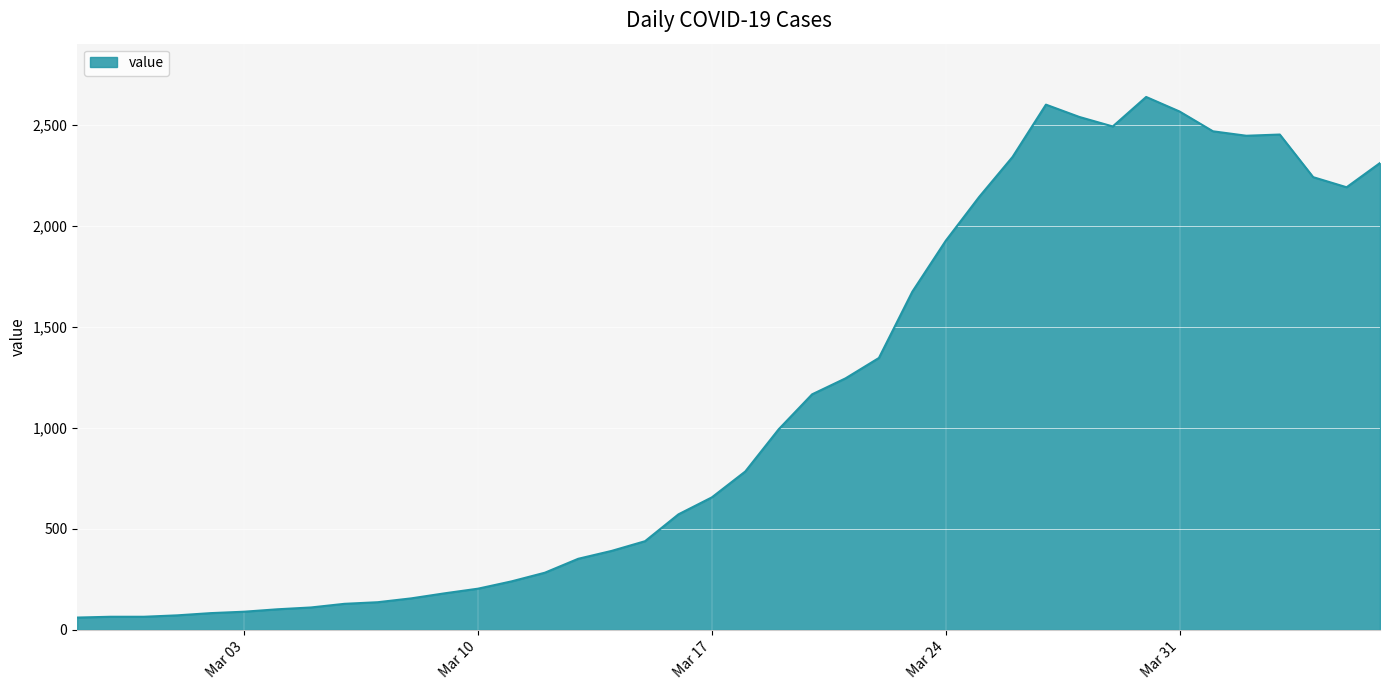

What is the difference between the maximum and minimum values?

2577